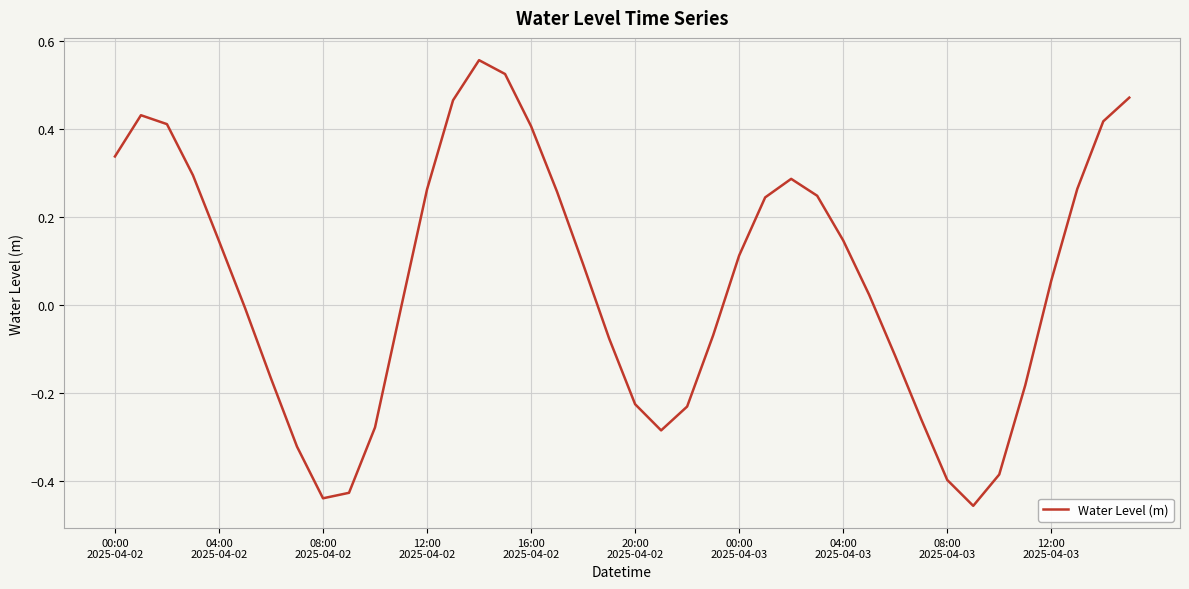

What is the average value?

0.1